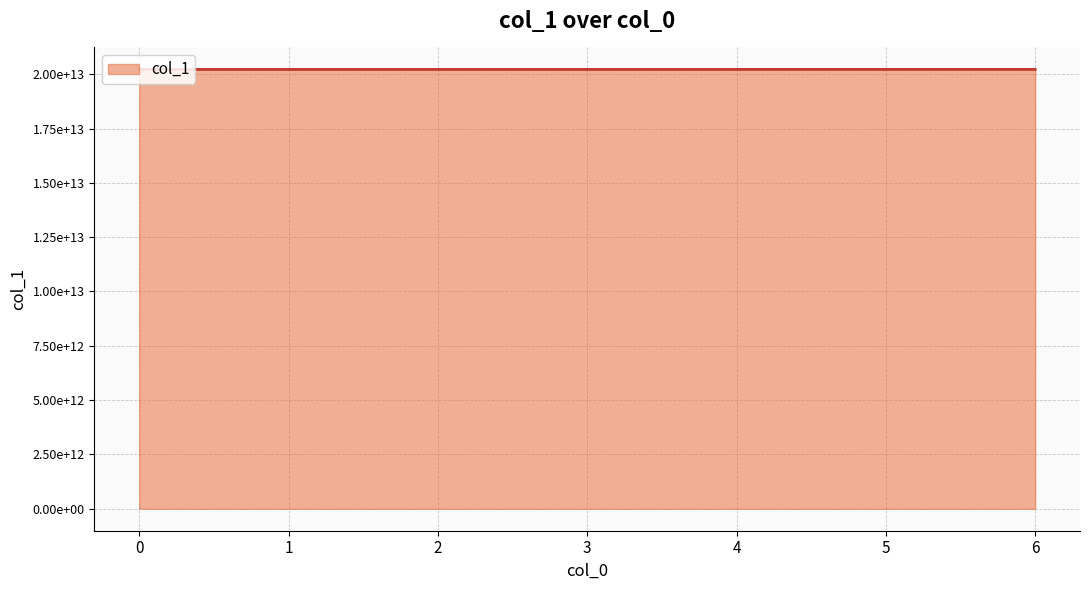

What is the greatest value displayed?

20220705235002